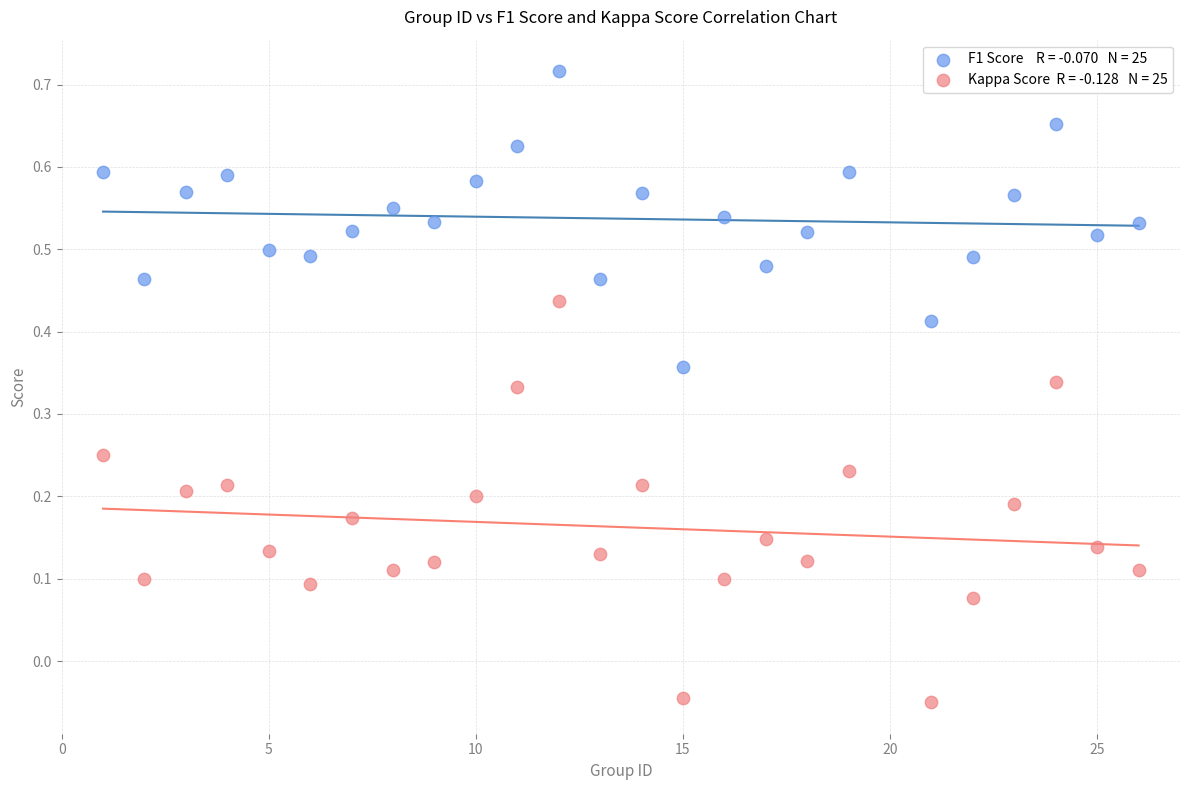

Across all data points, what is the range of X values (max minus min)?

25.0